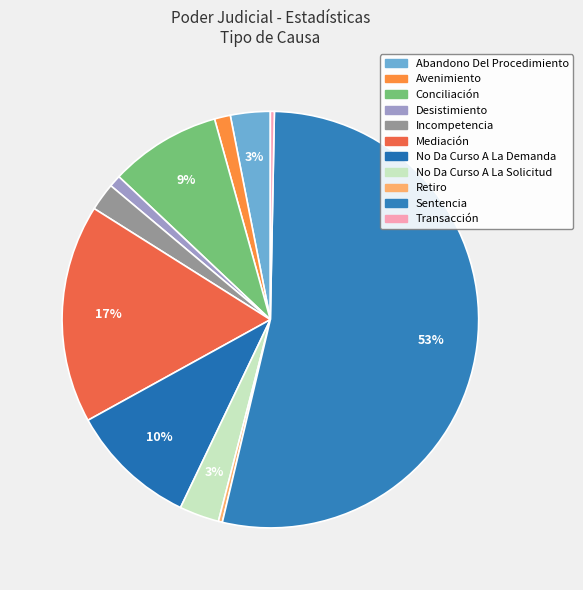

To the nearest percent, what portion does Avenimiento represent?

1%